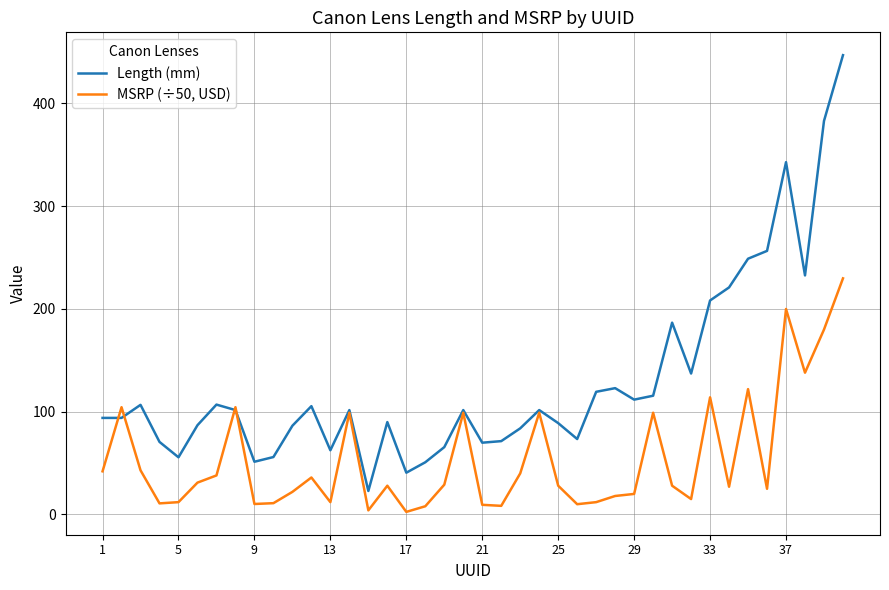

List the series in order of their overall mean, highest first.

Length (mm), MSRP (÷50, USD)